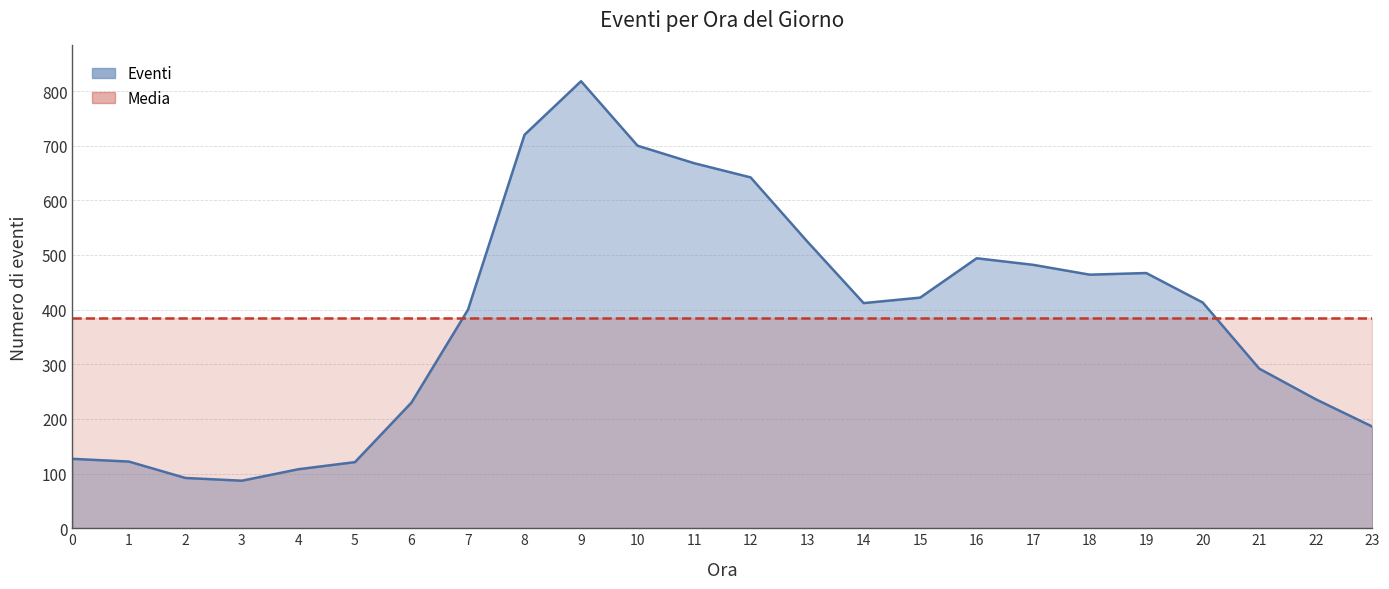

Rank the categories by value from highest to lowest.

9, 8, 10, 11, 12, 13, 16, 17, 19, 18, 15, 20, 14, 7, 21, 22, 6, 23, 0, 1, 5, 4, 2, 3